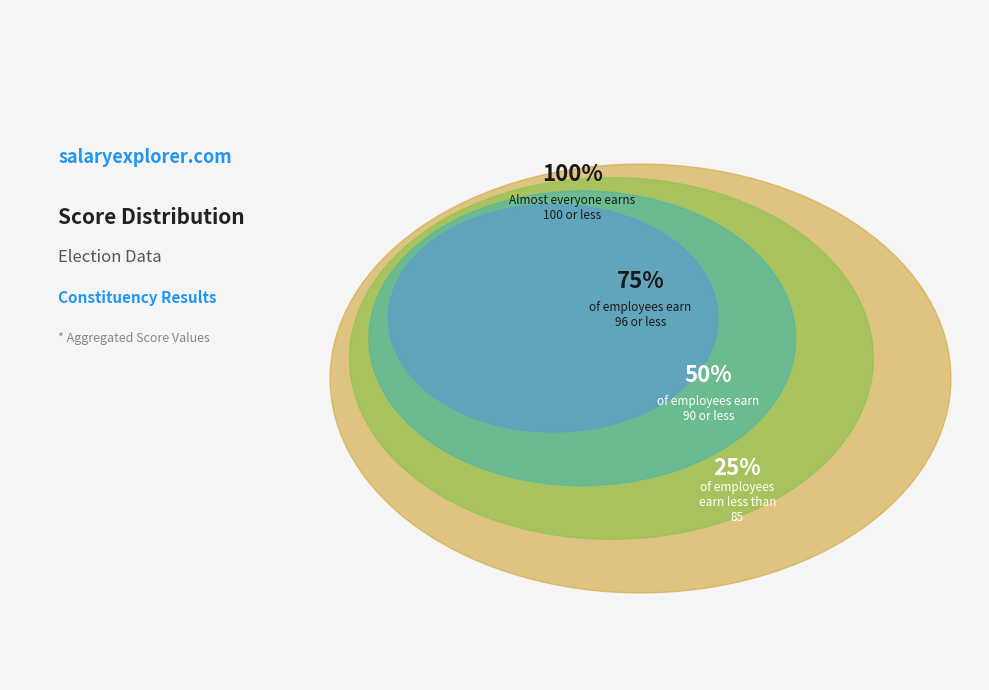

How many slices are in this pie chart?

4